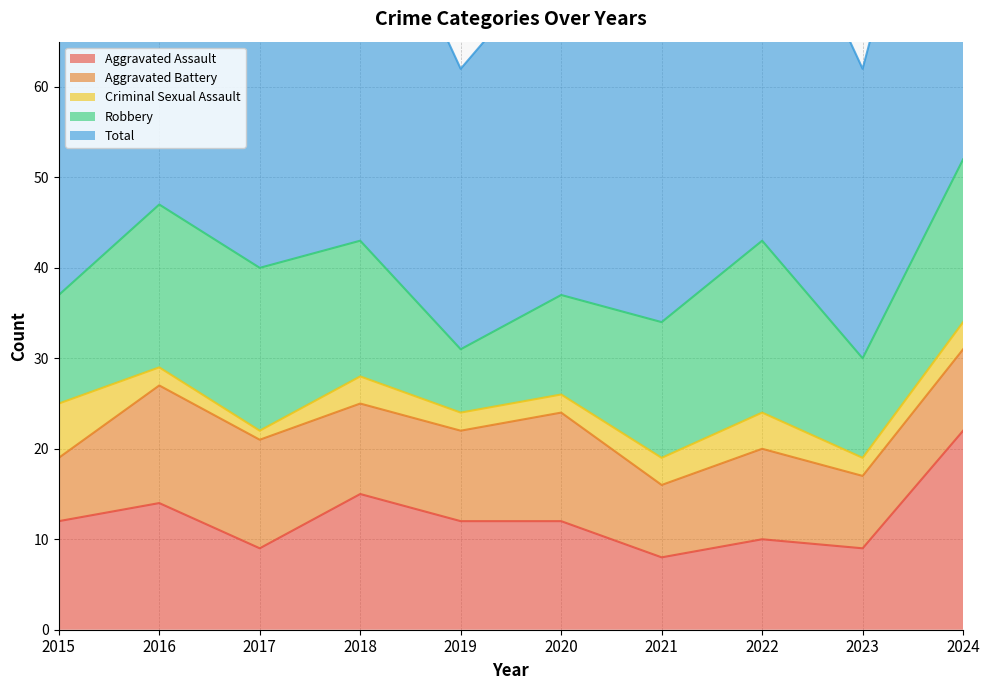

True or false: Criminal Sexual Assault and Total cross at least once.

False